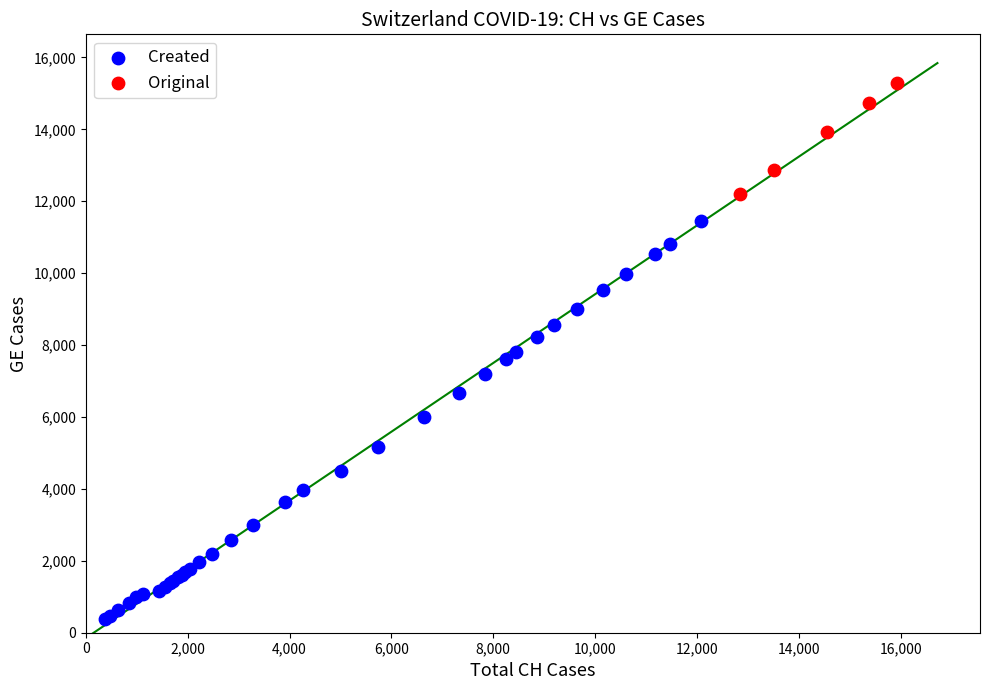

What are all the series names shown in the legend?

Created, Original